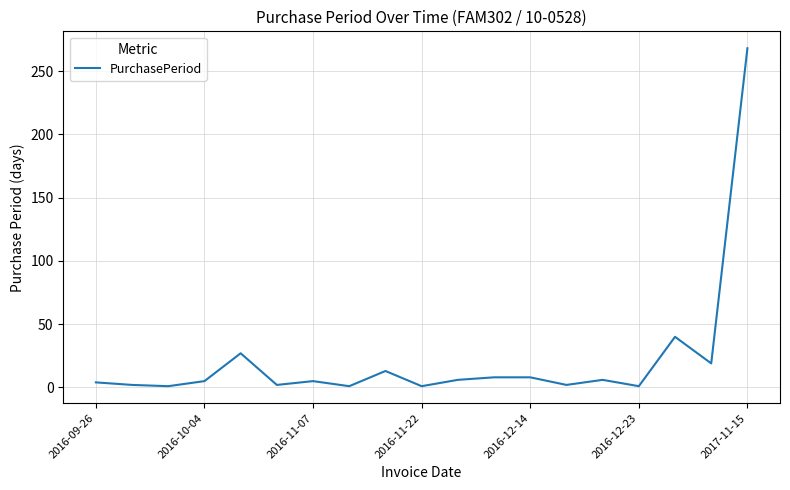

How many lines are shown in the chart?

1